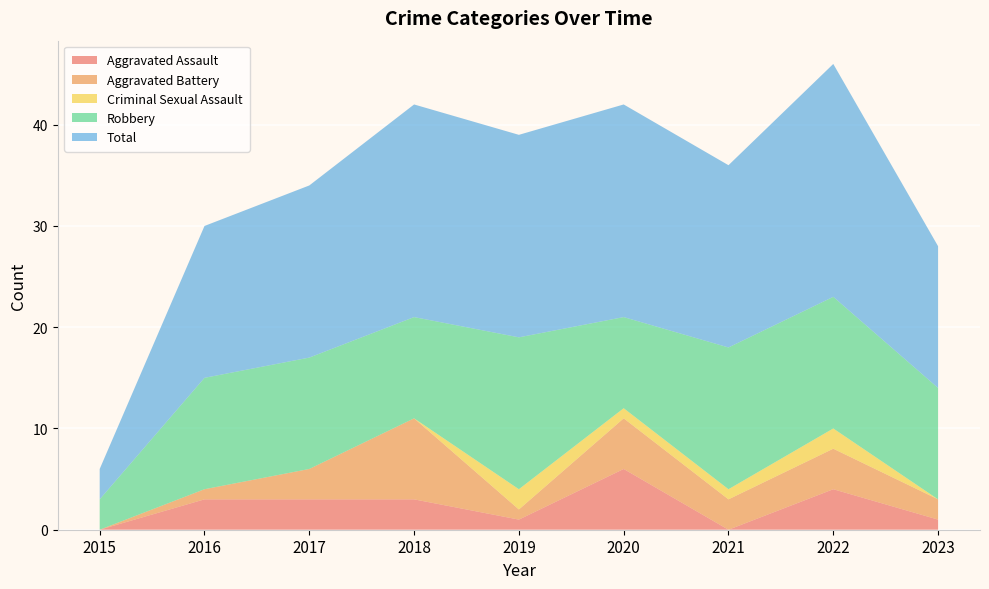

Reading left to right, list all the values displayed in this chart.

Aggravated Assault: 2015=0	2016=3	2017=3	2018=3	2019=1	2020=6	2021=0	2022=4	2023=1
Aggravated Battery: 2015=0	2016=1	2017=3	2018=8	2019=1	2020=5	2021=3	2022=4	2023=2
Criminal Sexual Assault: 2015=0	2016=0	2017=0	2018=0	2019=2	2020=1	2021=1	2022=2	2023=0
Robbery: 2015=3	2016=11	2017=11	2018=10	2019=15	2020=9	2021=14	2022=13	2023=11
Total: 2015=3	2016=15	2017=17	2018=21	2019=20	2020=21	2021=18	2022=23	2023=14